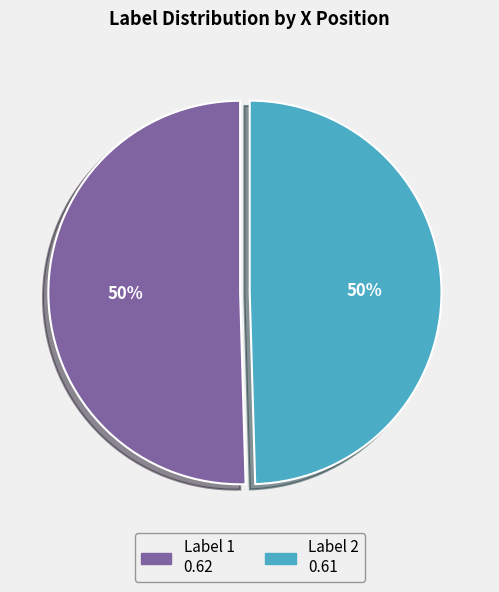

To the nearest percent, what is the average slice percentage?

50%